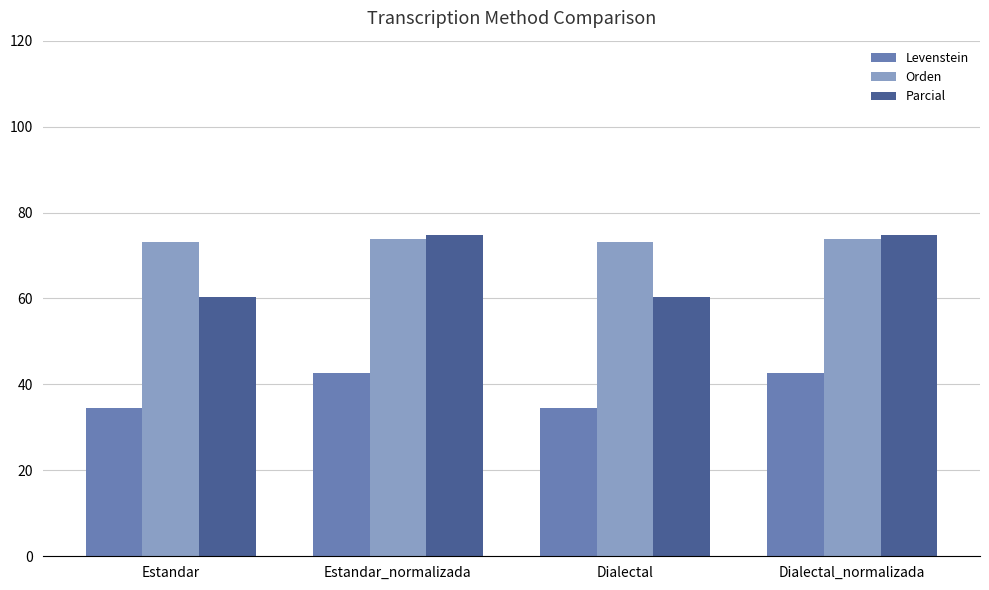

What is the highest value of the Orden series?

73.8